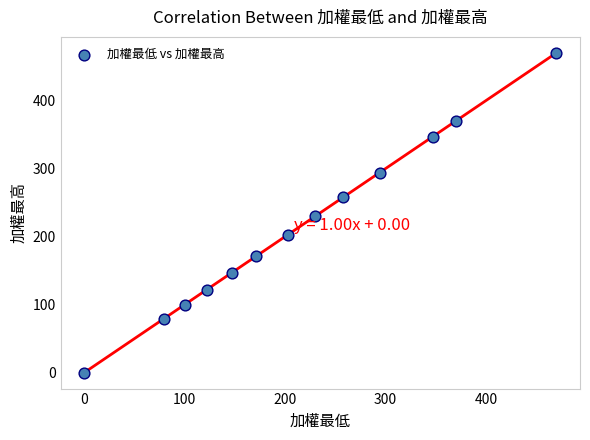

What is the range of X values (max minus min)?

470